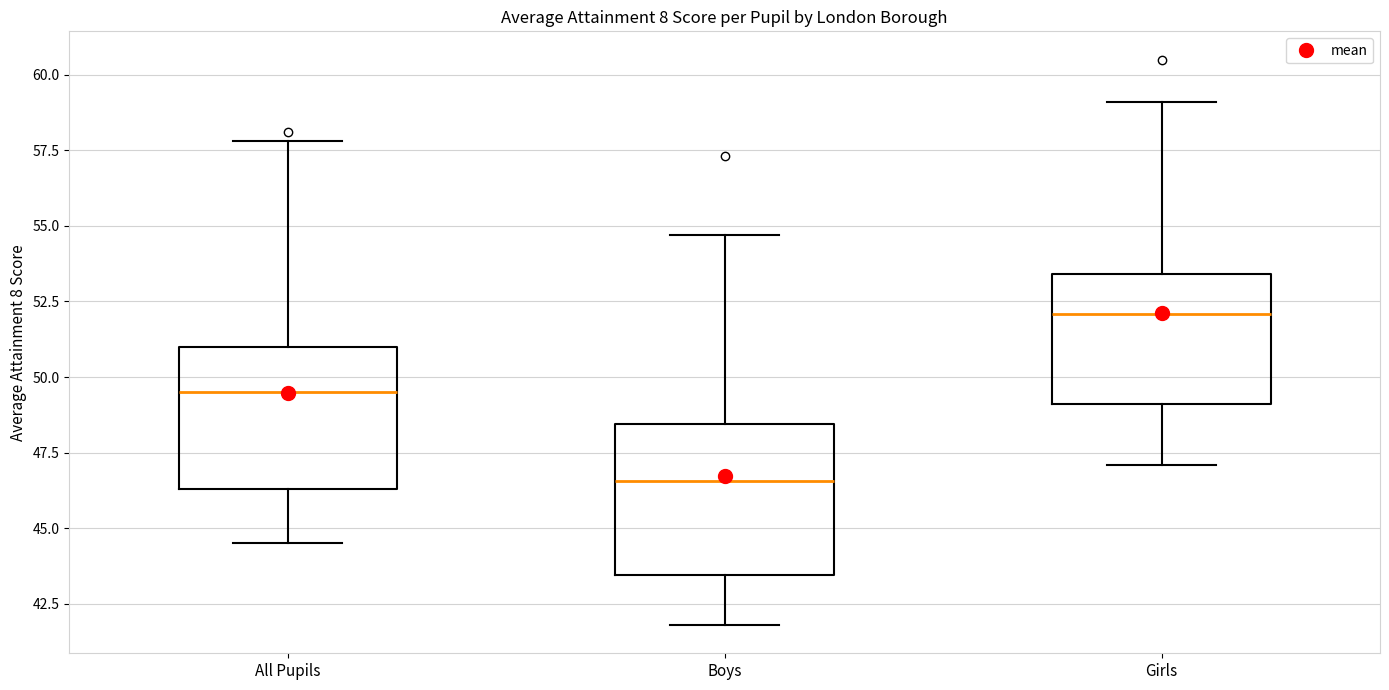

Where does the median line of the box for All Pupils sit on the y-axis? The values are not printed on the chart, so give them approximately, as read against the axis.

49.5